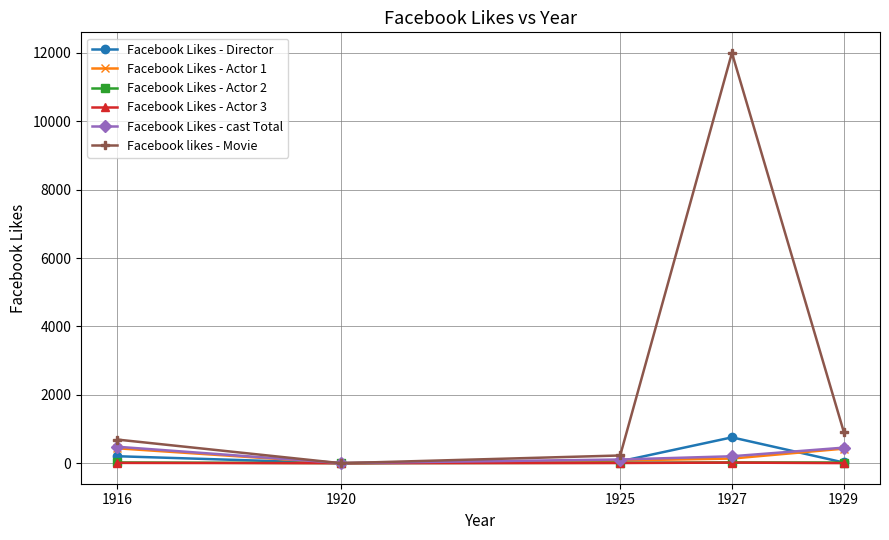

What is the difference between the maximum and minimum values in the Facebook Likes - Actor 1 series?

434